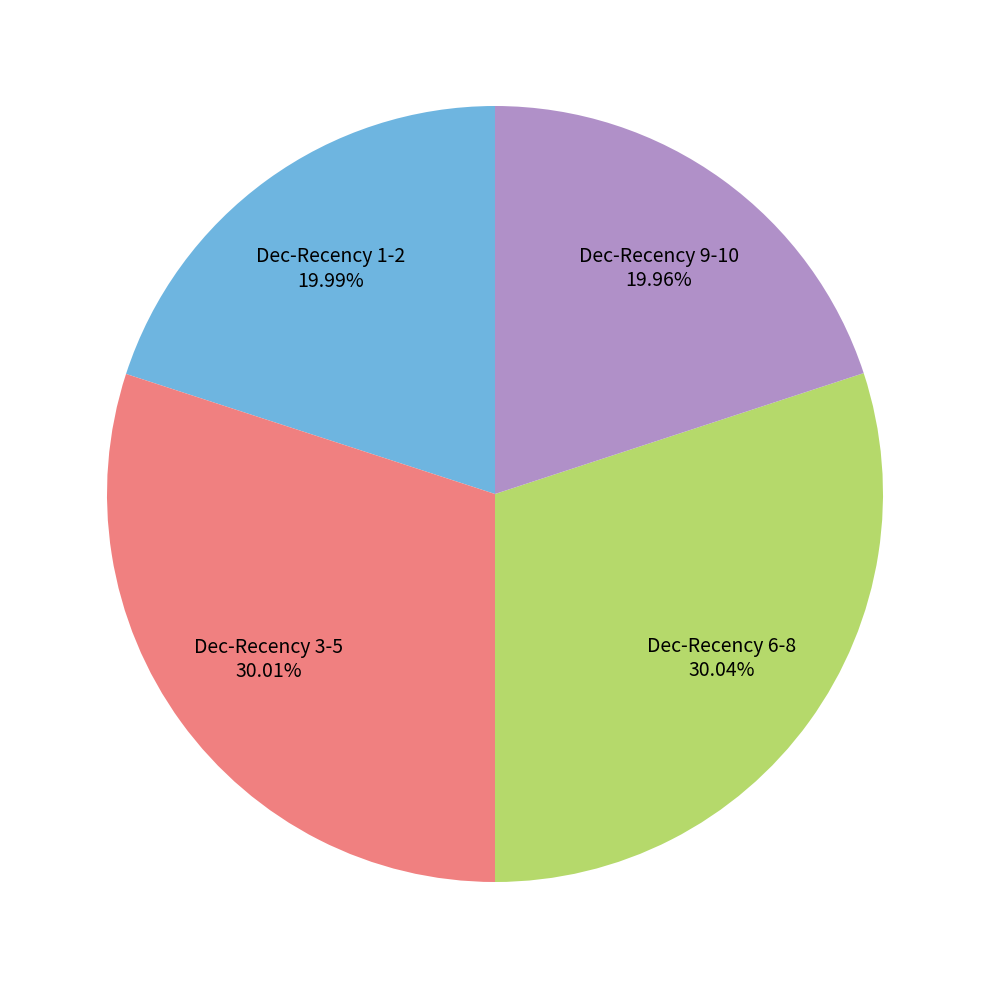

Is there any slice that represents more than half of the pie?

No